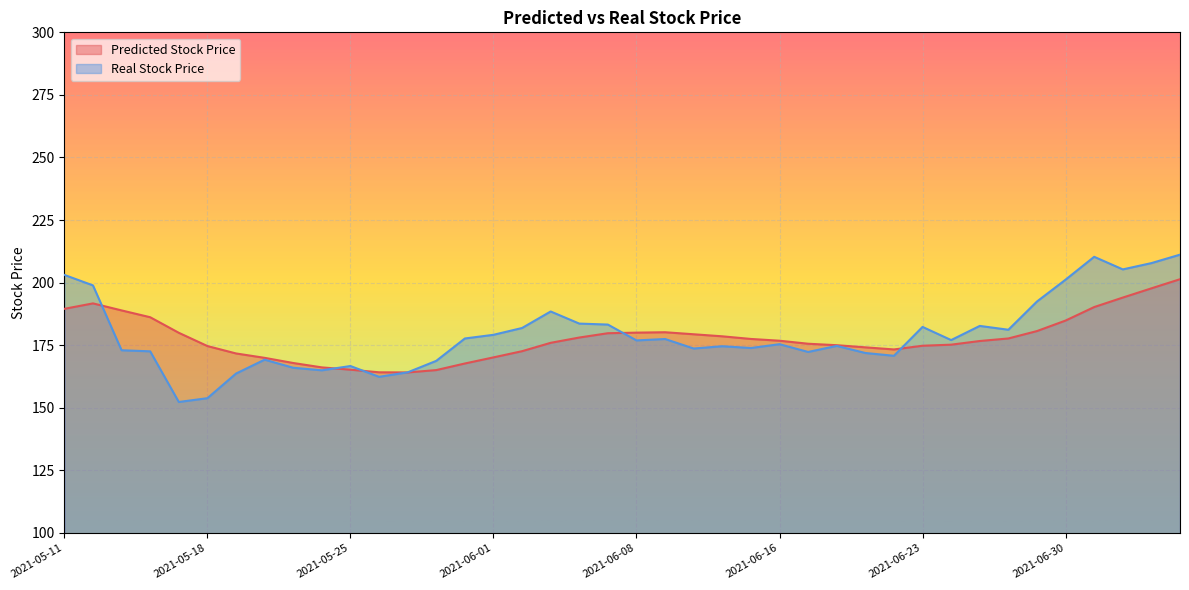

True or false: Real Stock Price and Predicted Stock Price intersect in this chart.

True